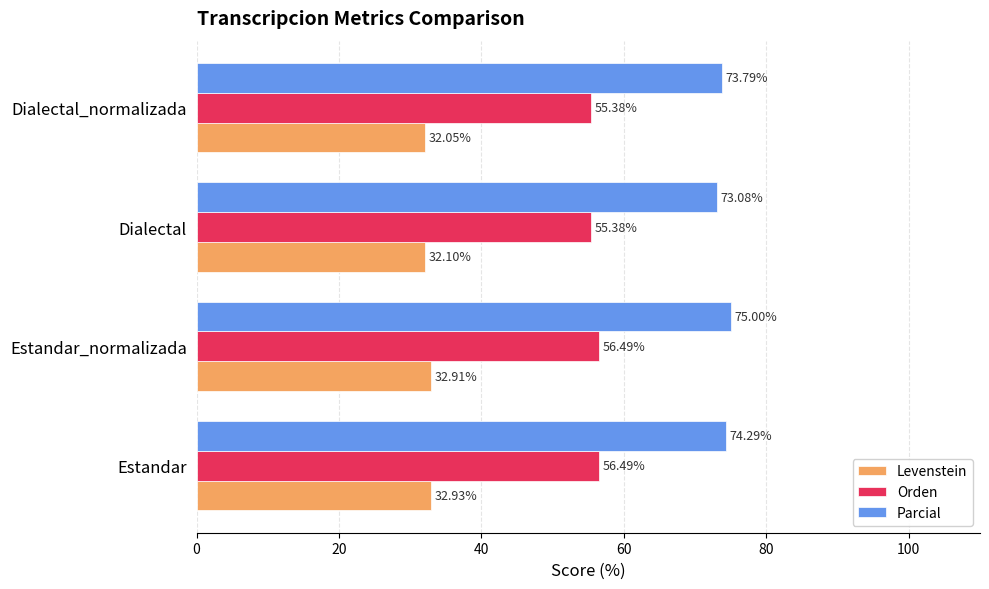

What are all the series names shown in the legend?

Levenstein, Orden, Parcial